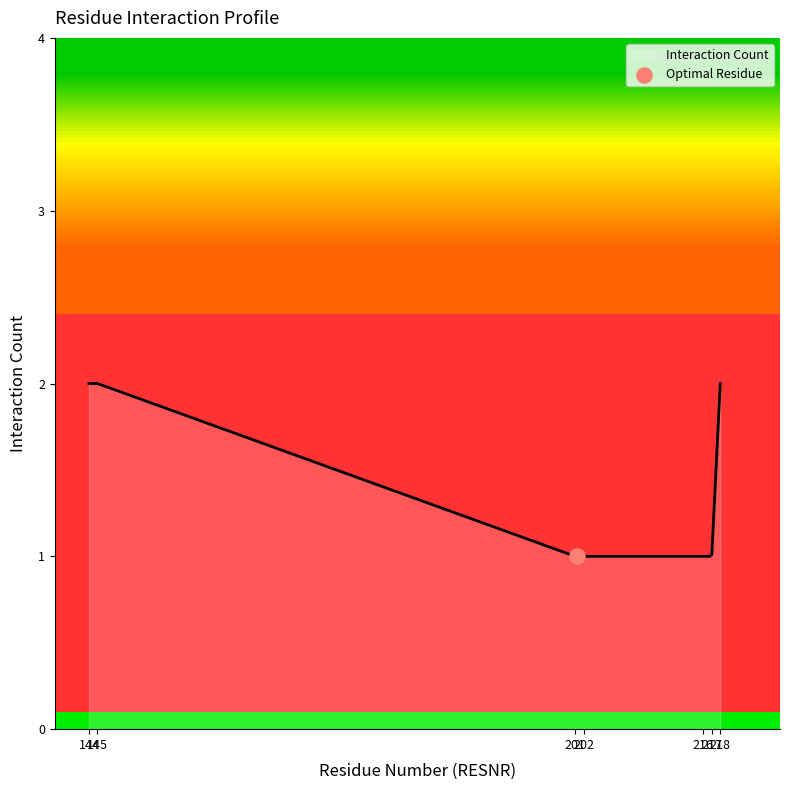

What is the ratio of the value at 202 LEU to the value at 201 VAL?

1.0